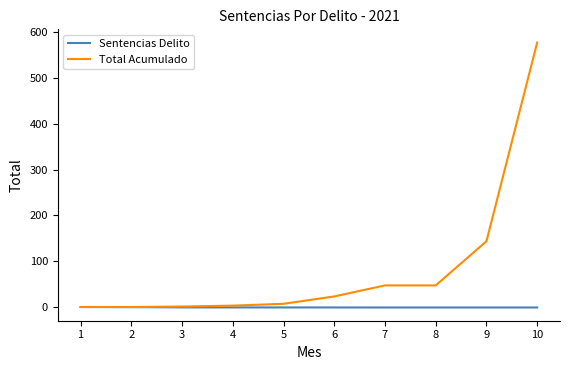

Does the chart have visible grid lines?

No